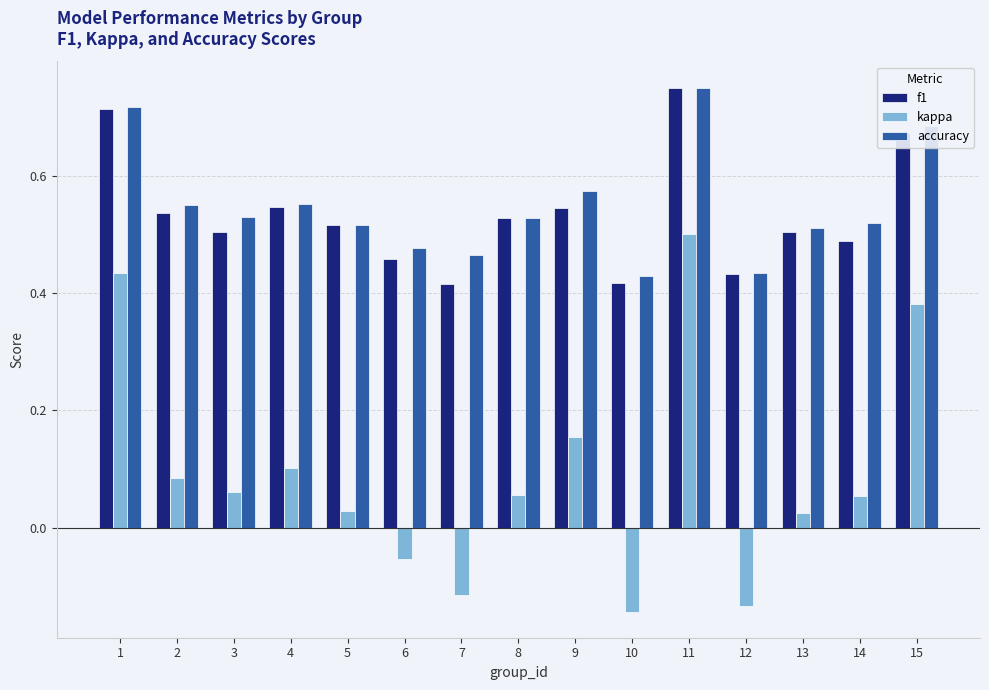

What are all the series names shown in the legend?

f1, kappa, accuracy